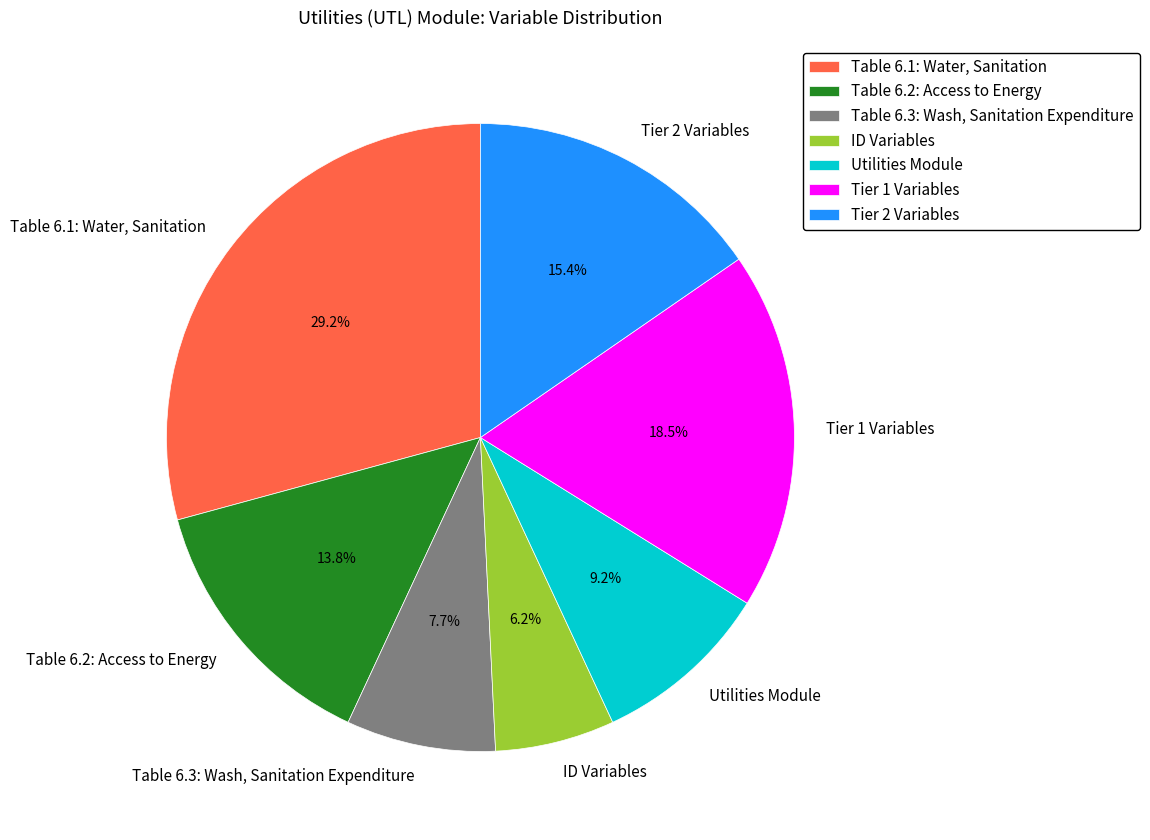

Is it true that Table 6.3: Wash, Sanitation Expenditure is 14% of the pie?

False